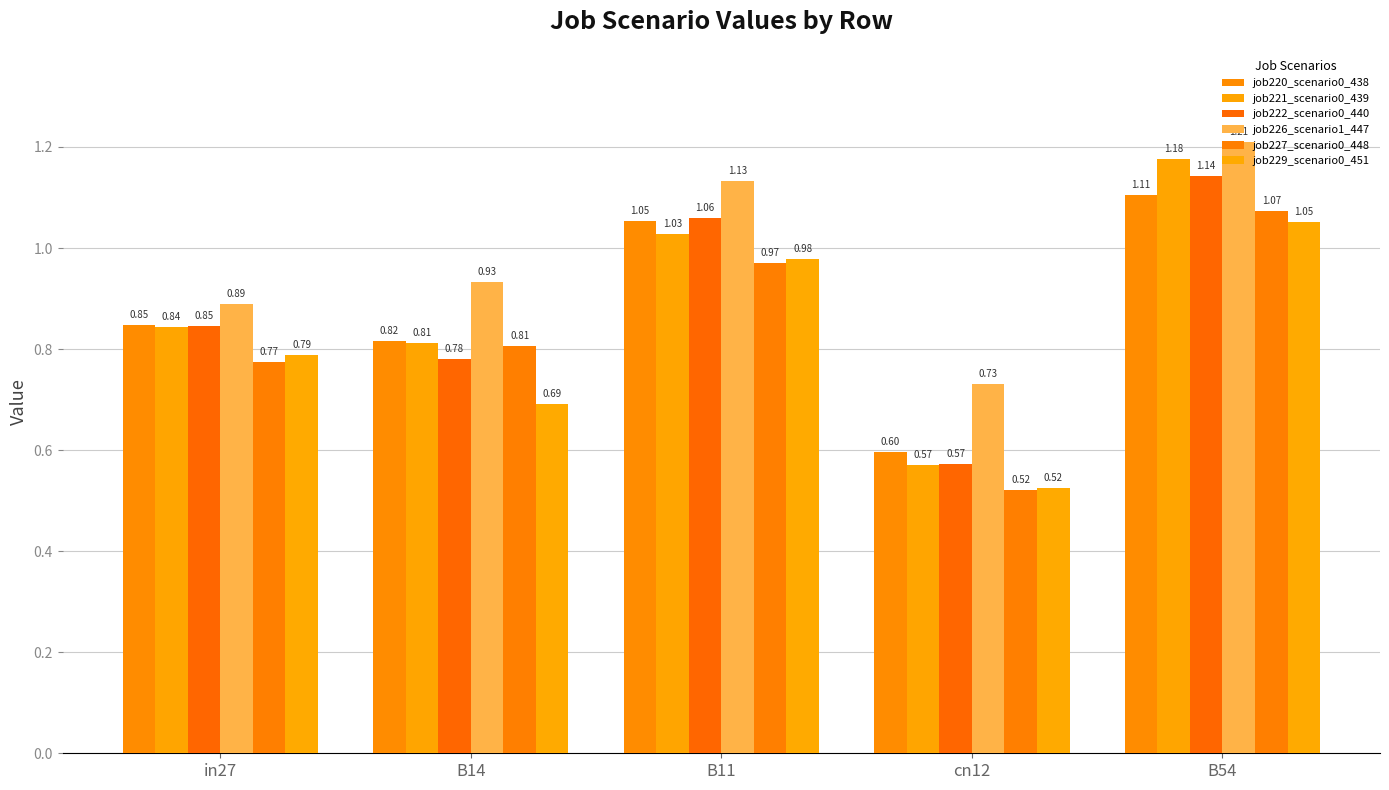

What is the total value across all series at in27?

5.0